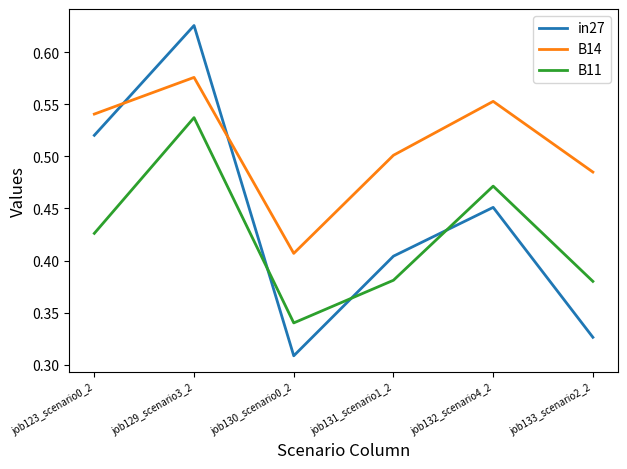

What is the sum of all B11 values?

2.5